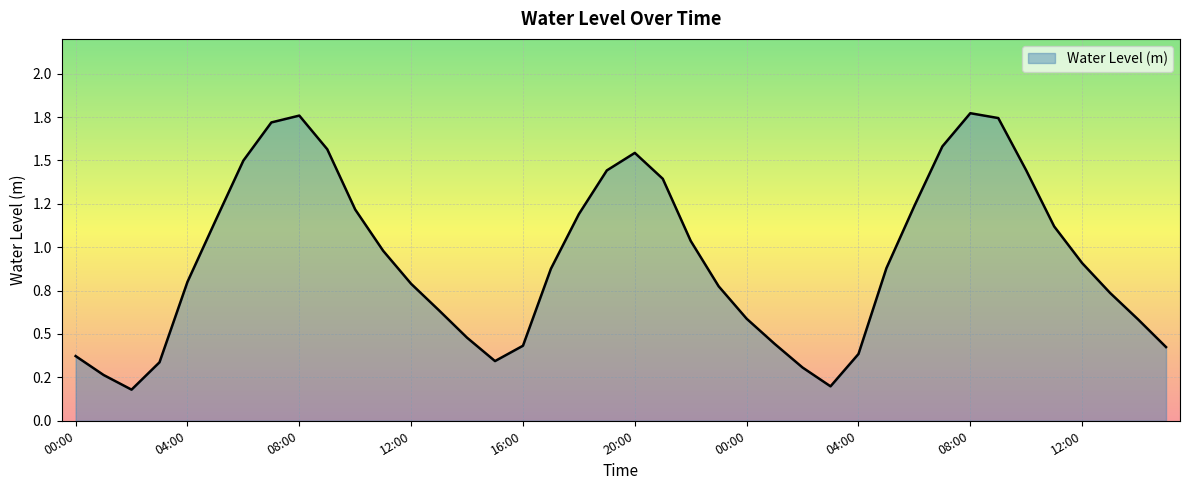

What is the greatest value displayed?

1.8